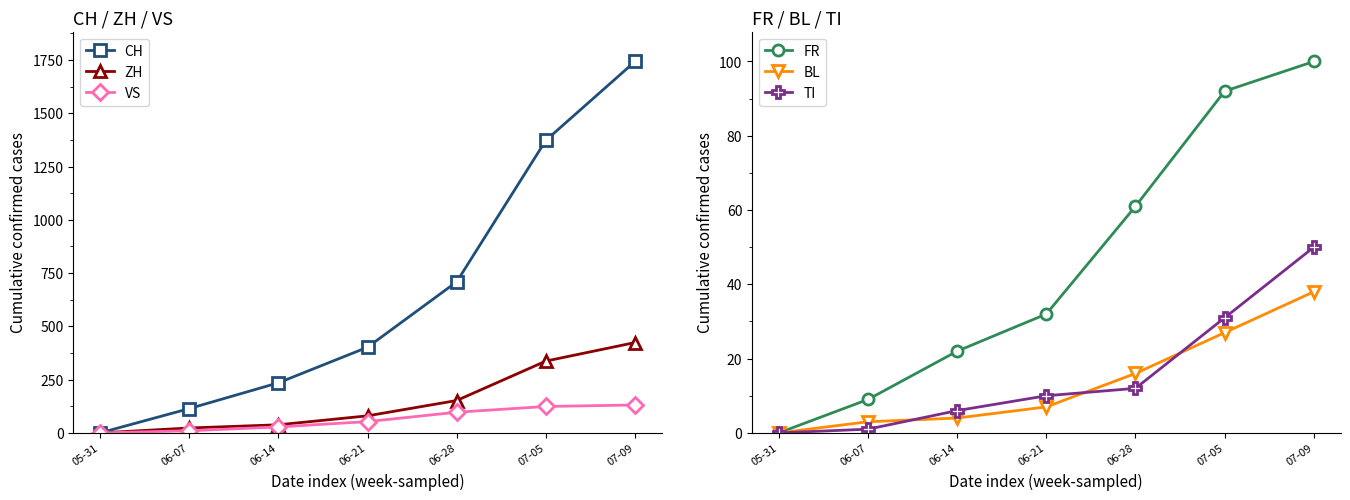

Reading right to left, what are all the values shown in this chart?

CH: 07-09=1743	07-05=1373	06-28=709	06-21=402	06-14=235	06-07=114	05-31=0
ZH: 07-09=424	07-05=337	06-28=152	06-21=80	06-14=38	06-07=23	05-31=0
VS: 07-09=131	07-05=124	06-28=97	06-21=53	06-14=28	06-07=10	05-31=0
FR: 07-09=100	07-05=92	06-28=61	06-21=32	06-14=22	06-07=9	05-31=0
BL: 07-09=38	07-05=27	06-28=16	06-21=7	06-14=4	06-07=3	05-31=0
TI: 07-09=50	07-05=31	06-28=12	06-21=10	06-14=6	06-07=1	05-31=0